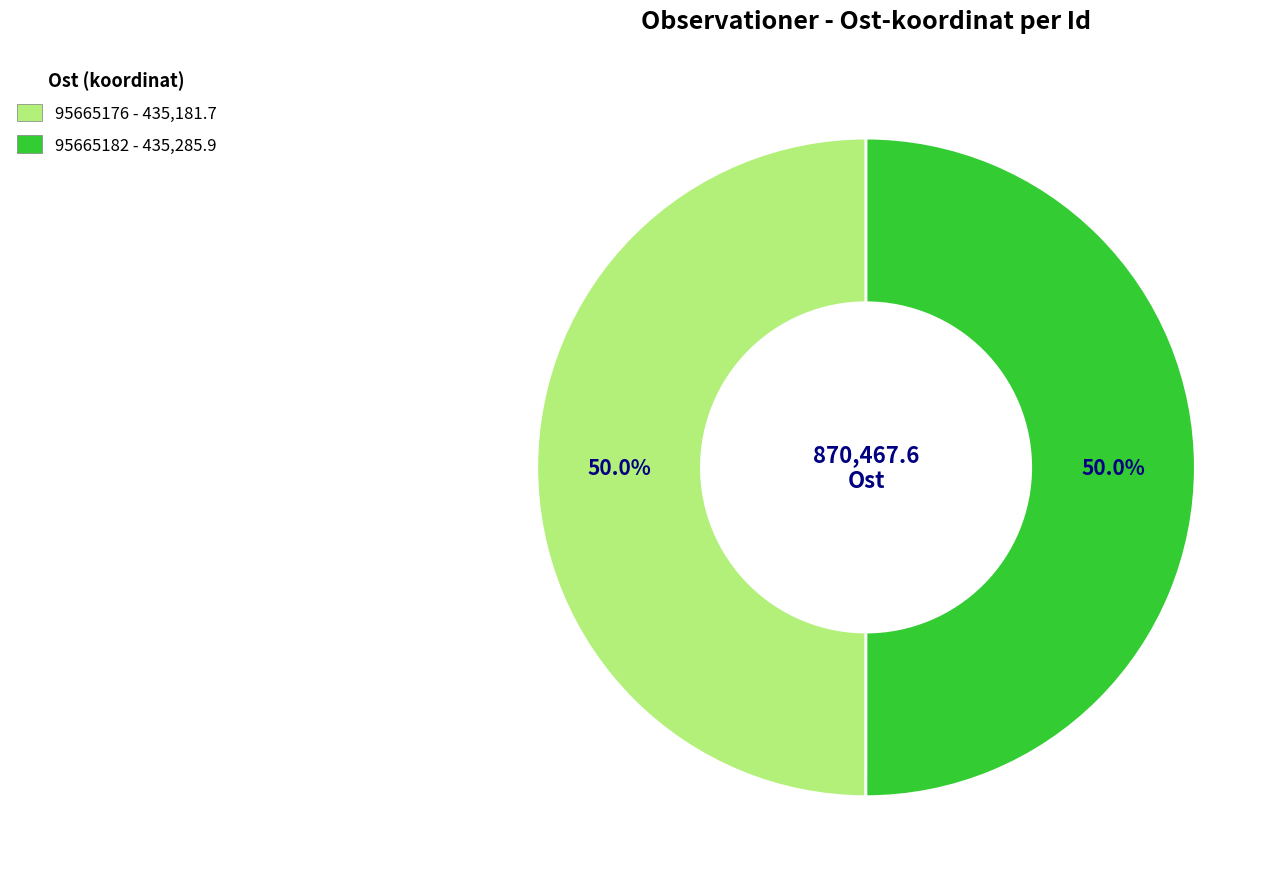

How many segments does this pie chart have?

2